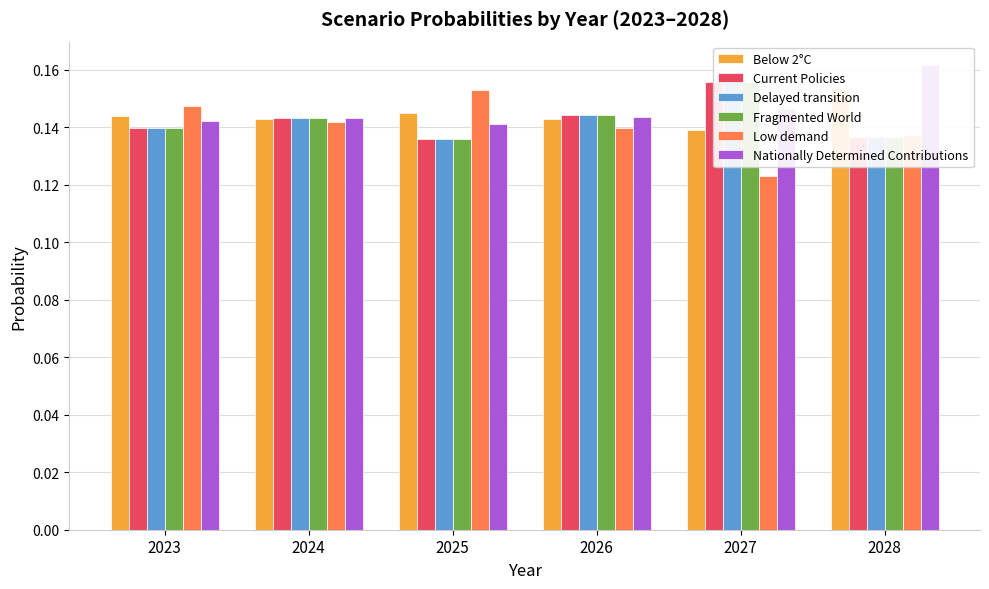

How many categories are shown in the chart?

6